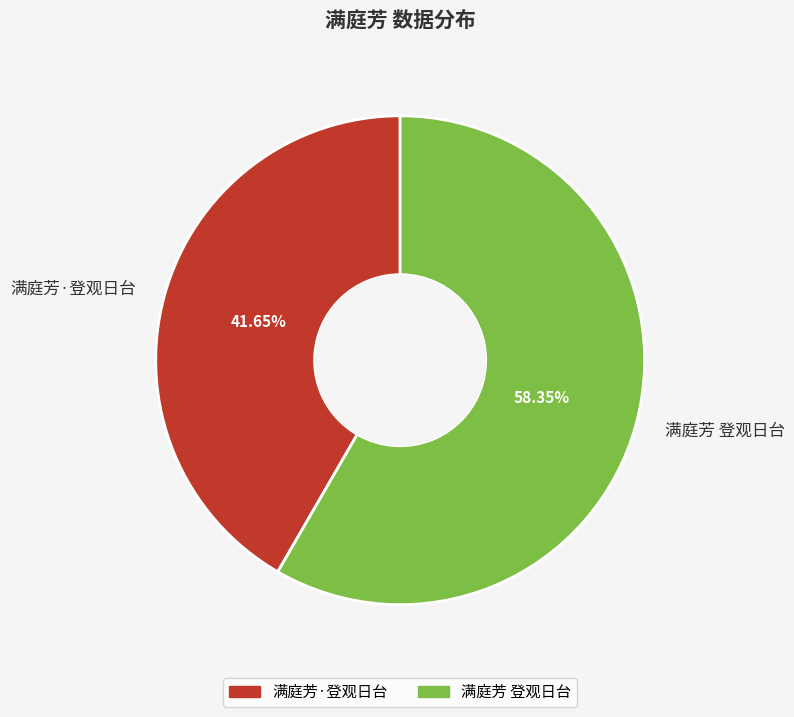

Is it true that 满庭芳·登观日台 is 42% of the pie?

True